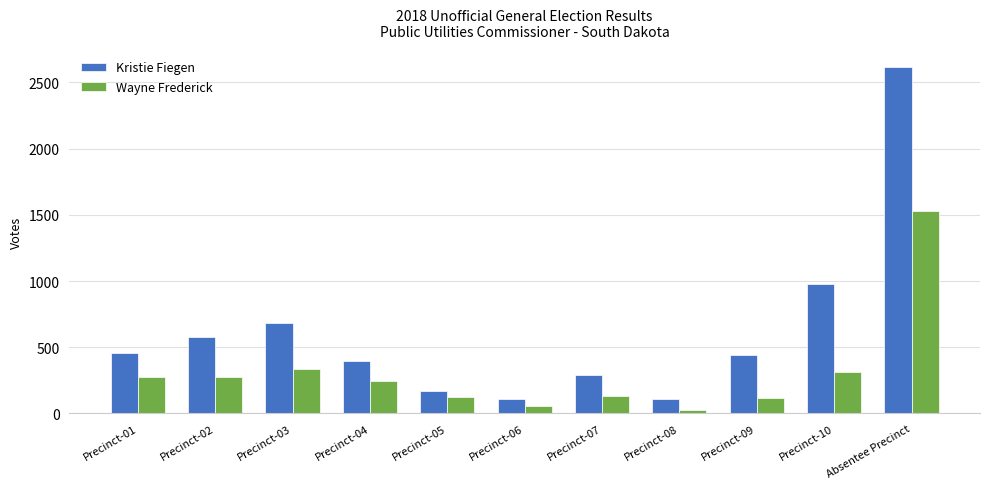

The Wayne Frederick series shows 120 at Precinct-09. True or false?

True